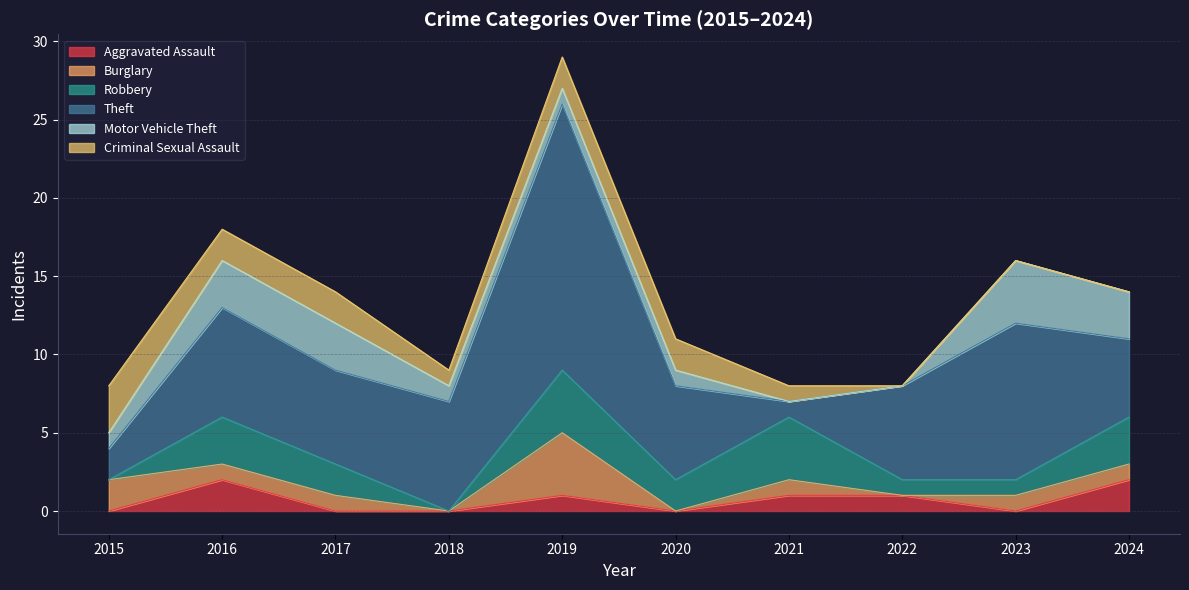

How many Robbery values are between 1 and 3?

6